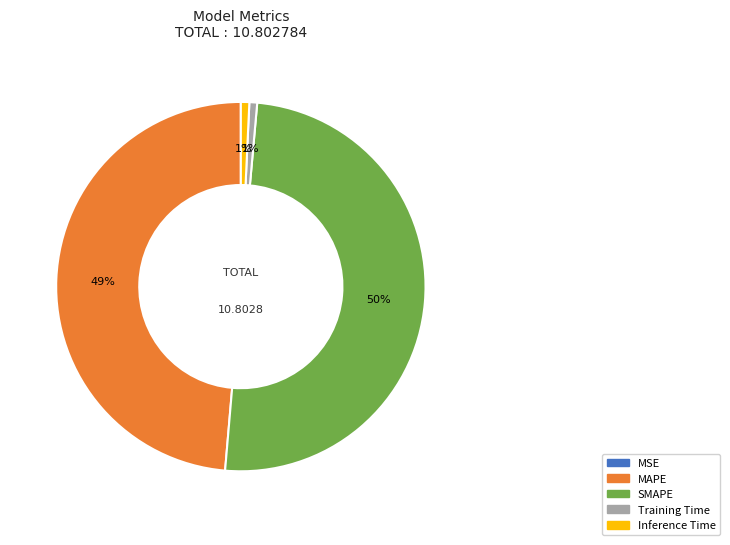

Which slice is the largest?

SMAPE